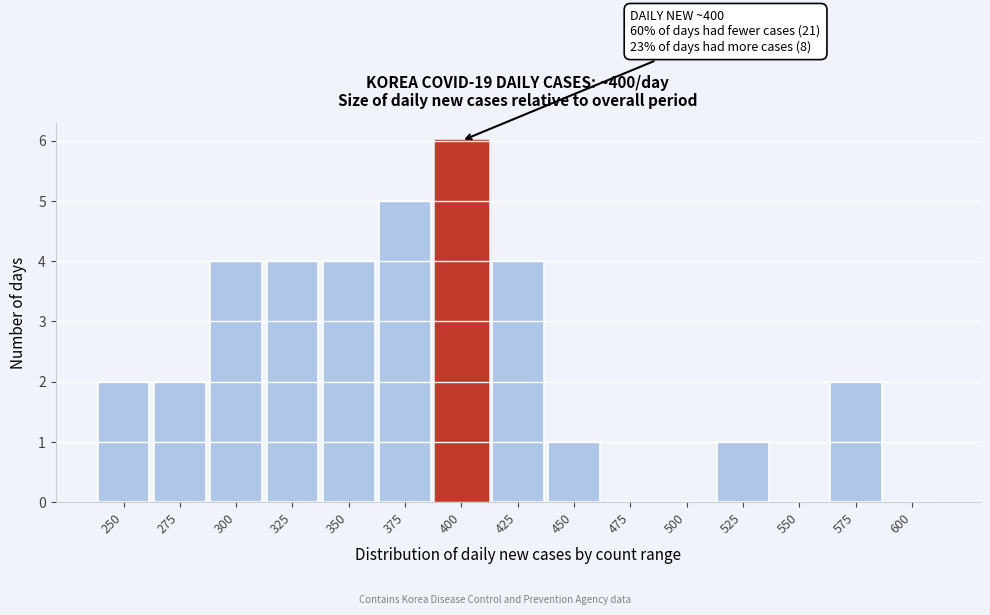

Reading right to left, what are all the values shown in this chart?

600=0	575=2	550=0	525=1	500=0	475=0	450=1	425=4	400=6	375=5	350=4	325=4	300=4	275=2	250=2